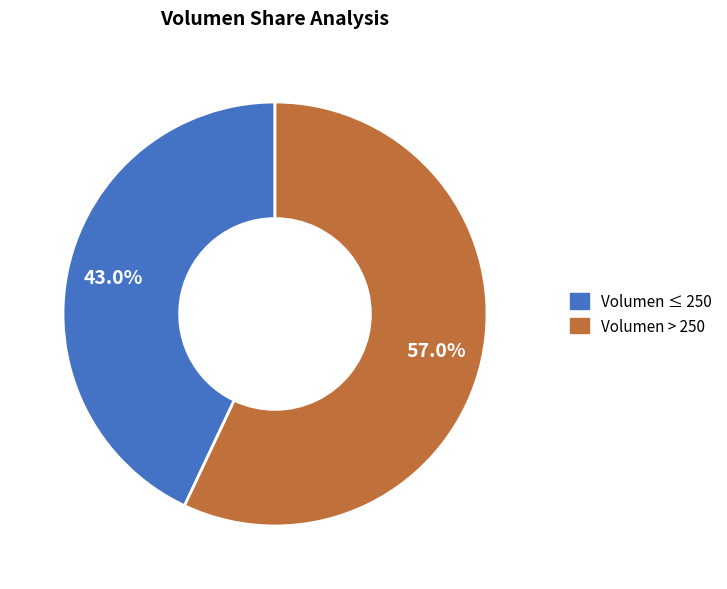

Is there any slice that represents more than half of the pie?

Yes